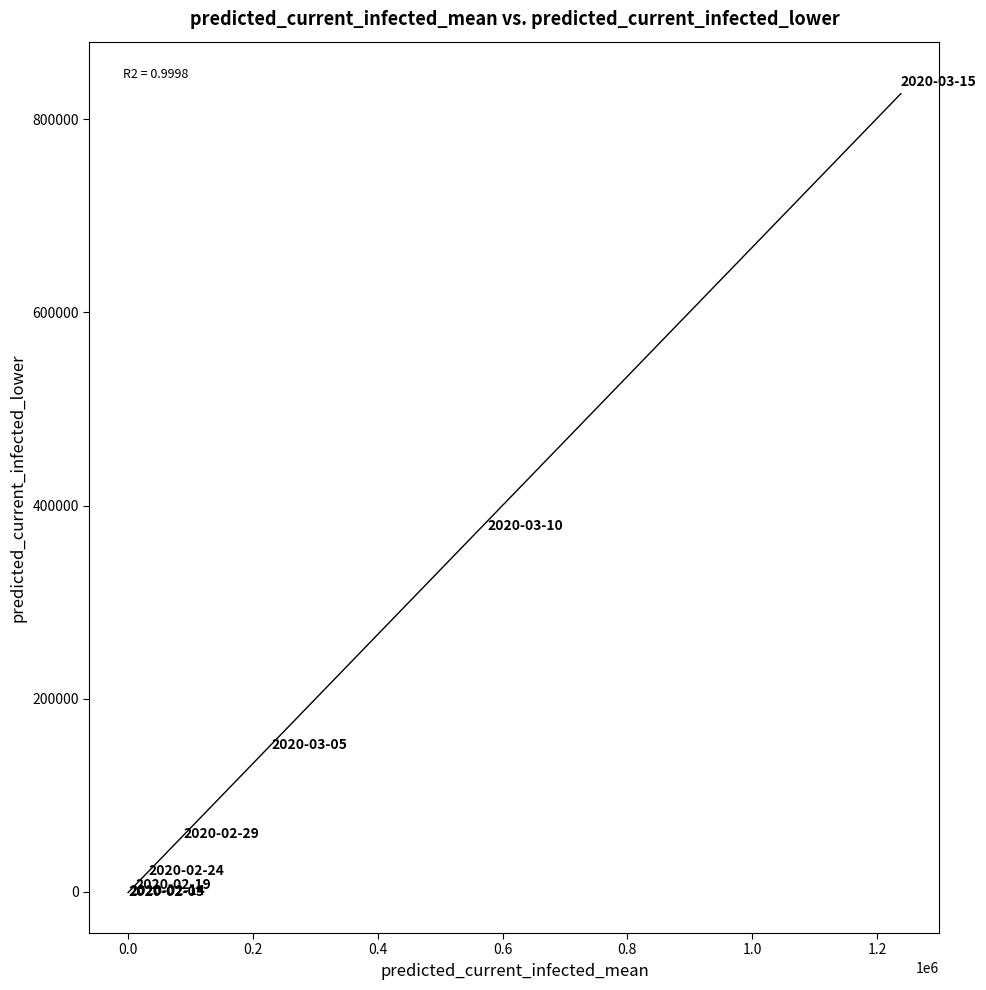

What Y value in the scatter plot is closest to 419311?

449768